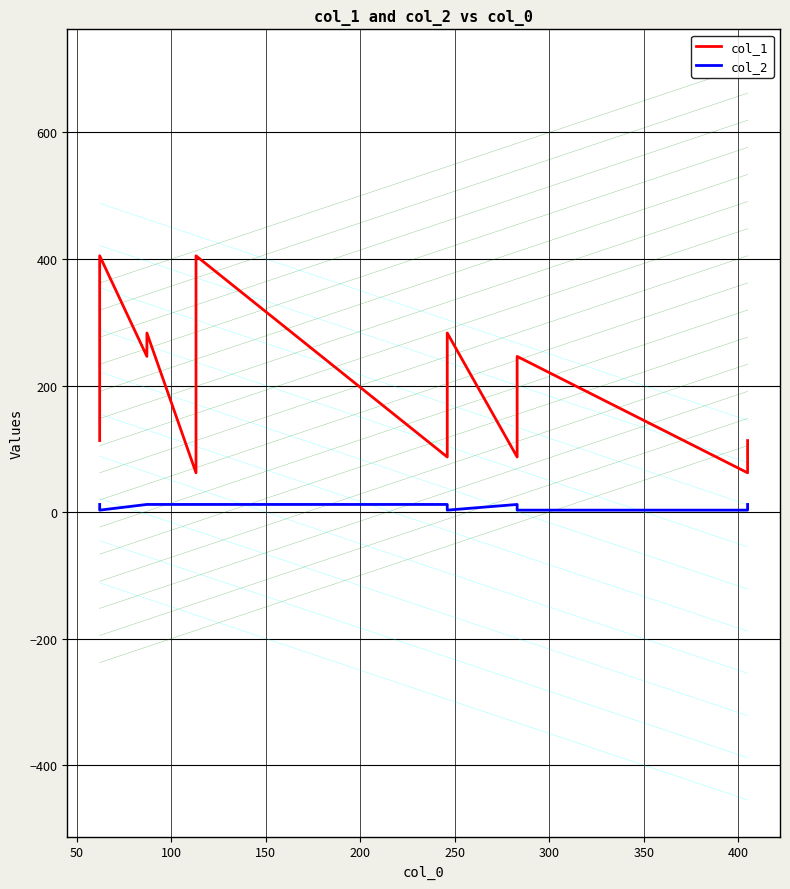

True or false: col_1 and col_2 intersect in this chart.

False